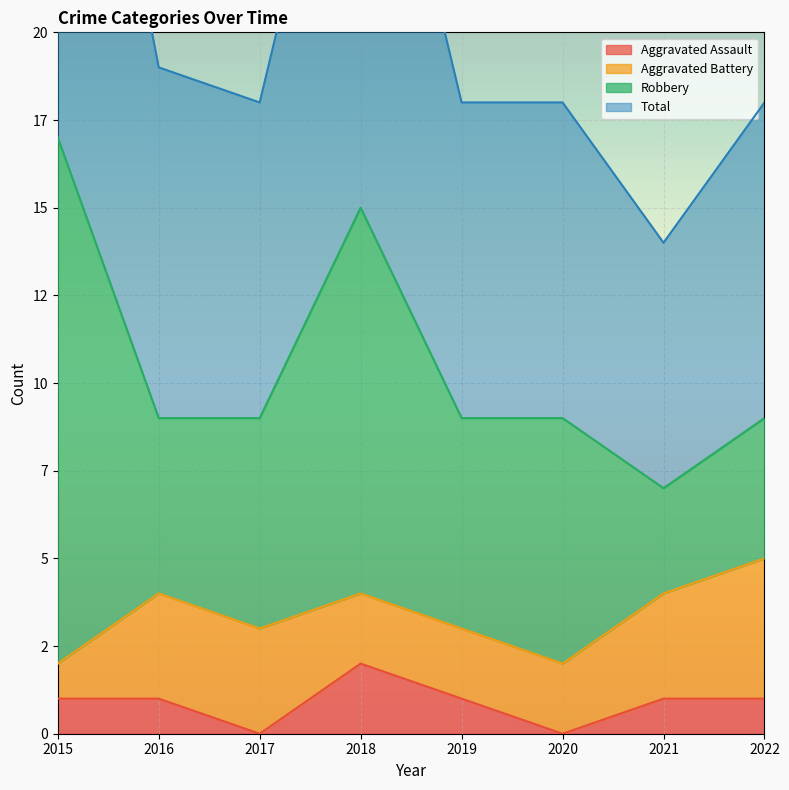

Where does the Total series first go above 18?

2015